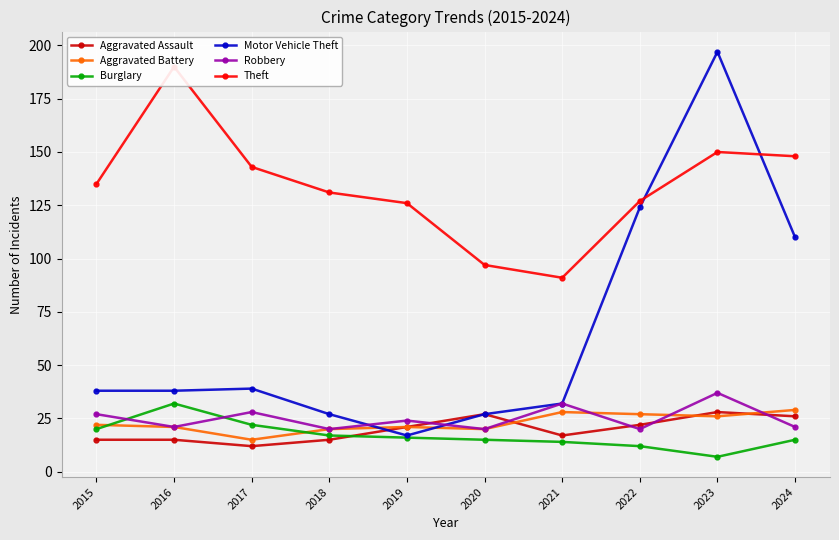

Where do Theft and Motor Vehicle Theft first cross each other?

2022 and 2023